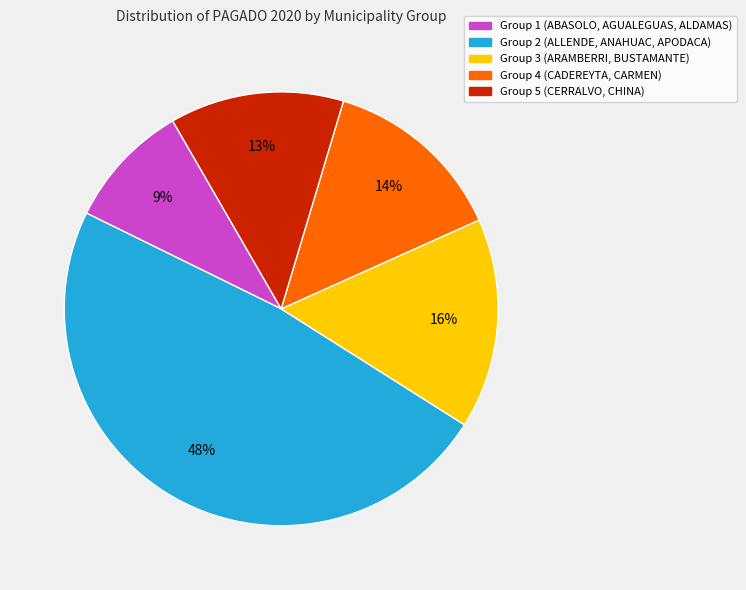

Is the sum of Group 5 (CERRALVO, CHINA) and Group 3 (ARAMBERRI, BUSTAMANTE) greater than half?

No